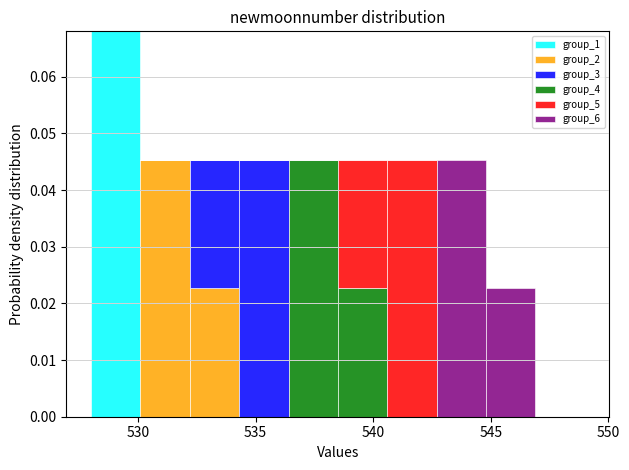

What is the total height of the stacked bar covering 544.8 to 546.9 on the x-axis? Neither the bar edges nor the heights are printed on the chart, so give them approximately, as read against the axes.

0.023